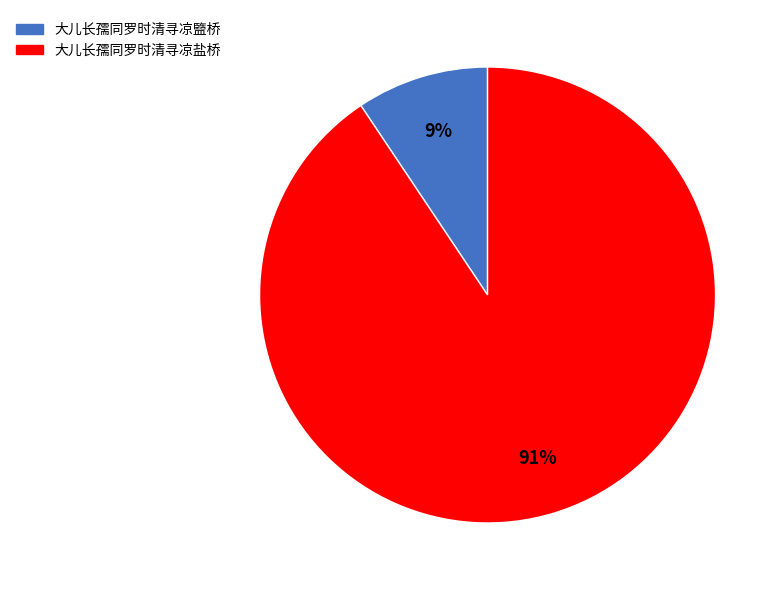

Between 大儿长孺同罗时清寻凉盐桥 and 大儿长孺同罗时清寻凉盬桥, which is larger?

大儿长孺同罗时清寻凉盐桥